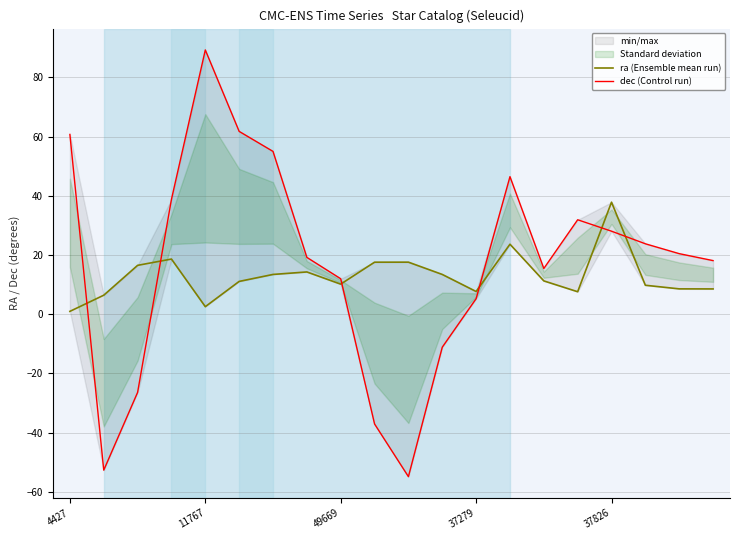

At which label is dec (Control run) closest to 17?

19